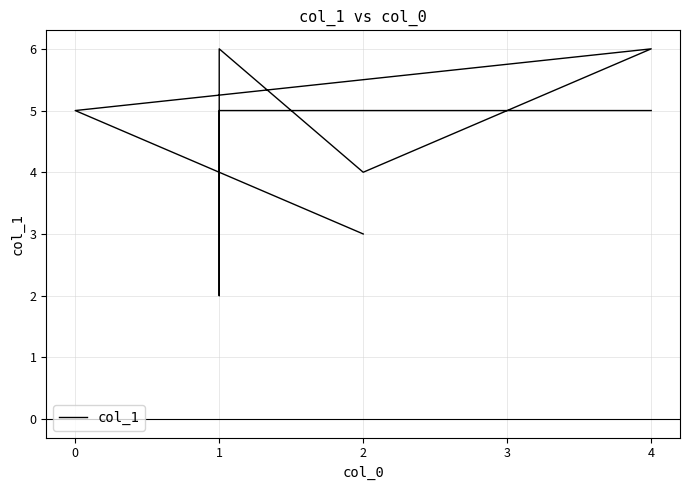

What position from the right is 2?

5